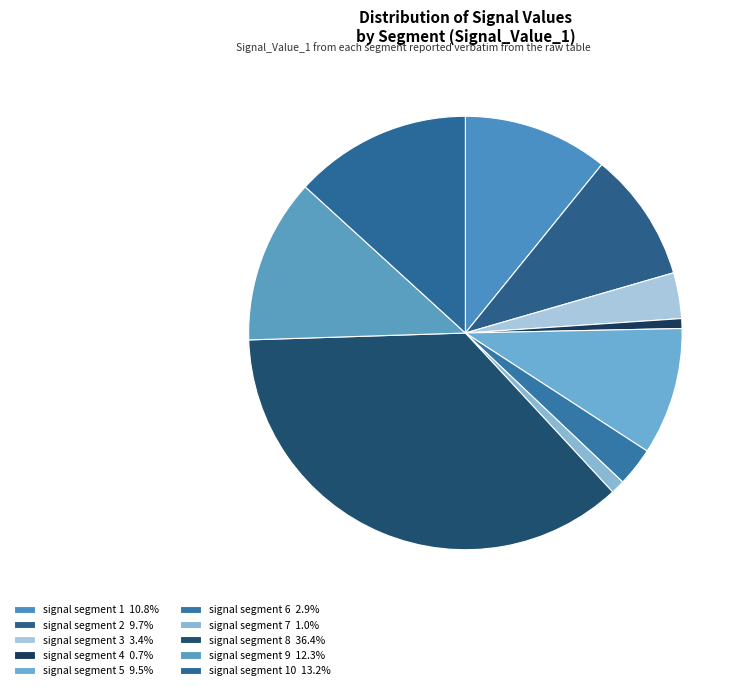

How many segments does this pie chart have?

10